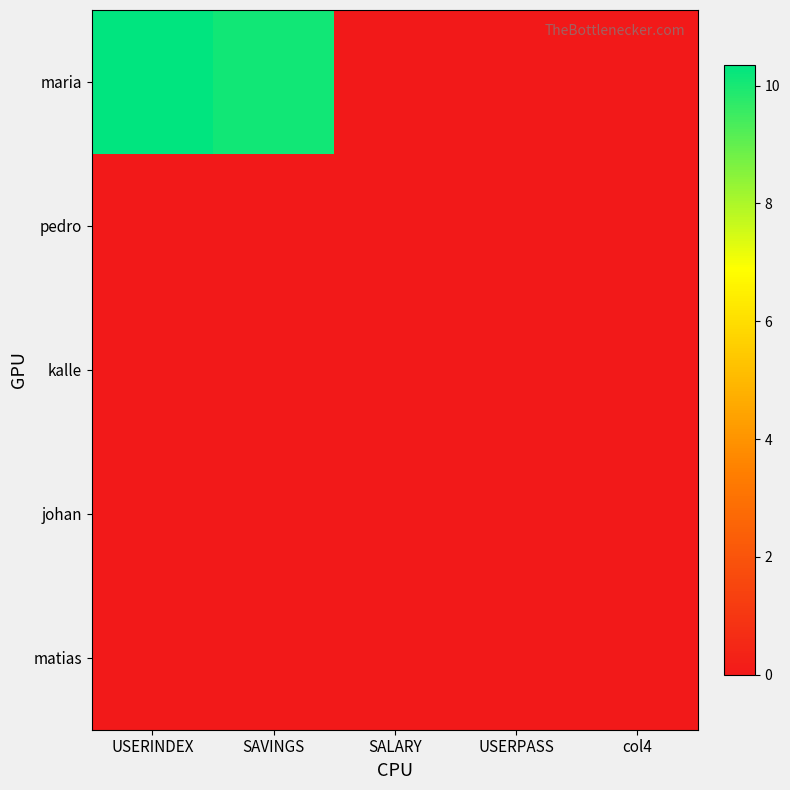

Which series has the largest total across all categories?

maria